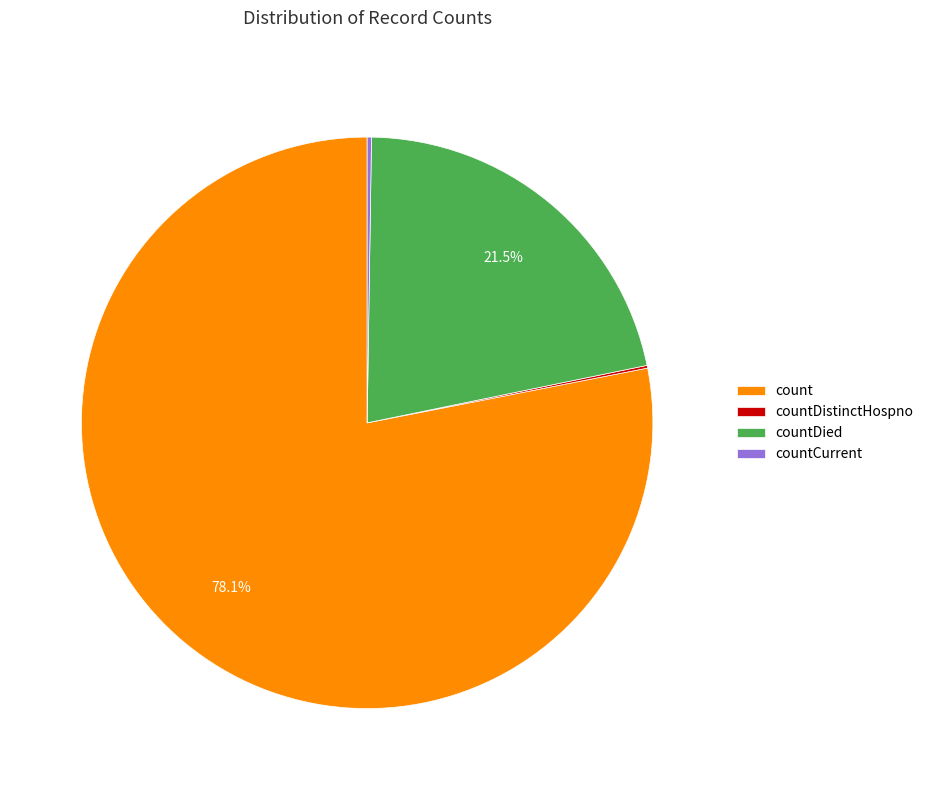

Does any single category account for the majority?

Yes